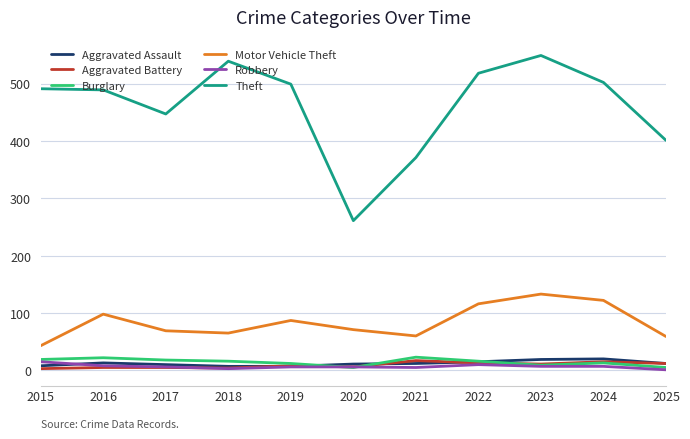

What are all the series names shown in the legend?

Aggravated Assault, Aggravated Battery, Burglary, Motor Vehicle Theft, Robbery, Theft